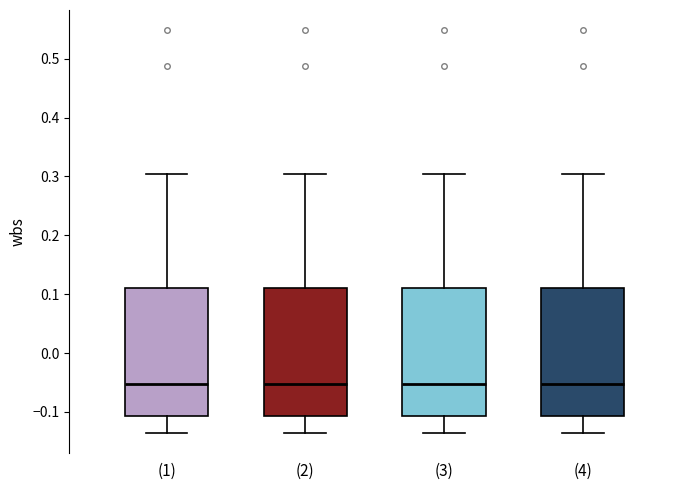

Reading left to right, read every box against the y-axis: the position of its median line, the range the box covers, and the ends of its whiskers. The values are not printed on the chart, so give them approximately, as read against the axis.

(1): median -0.05, box -0.11 to 0.11, whiskers -0.14 to 0.30
(2): median -0.05, box -0.11 to 0.11, whiskers -0.14 to 0.30
(3): median -0.05, box -0.11 to 0.11, whiskers -0.14 to 0.30
(4): median -0.05, box -0.11 to 0.11, whiskers -0.14 to 0.30